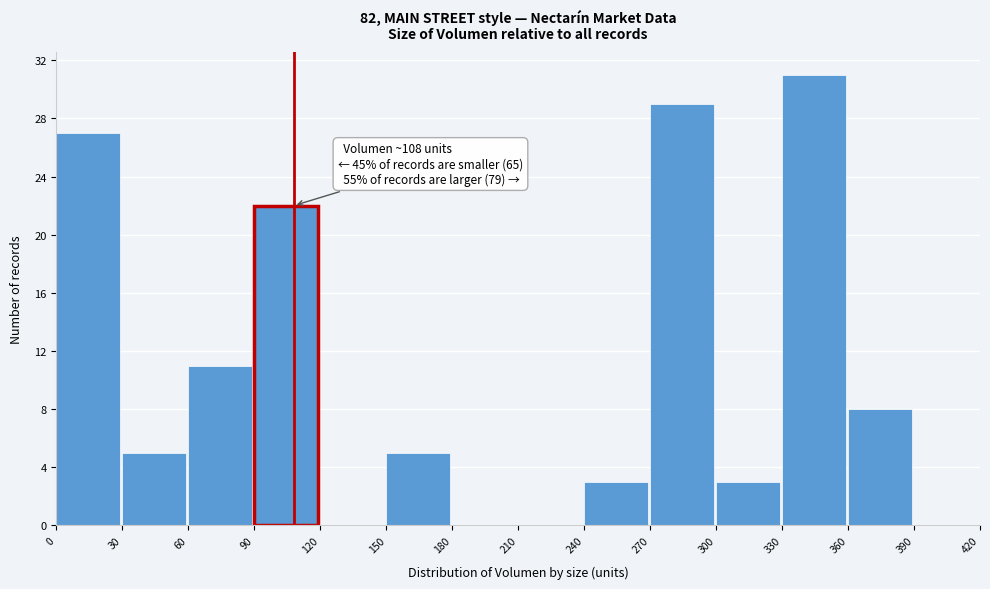

Which range on the x-axis has the tallest bar?

330 to 360